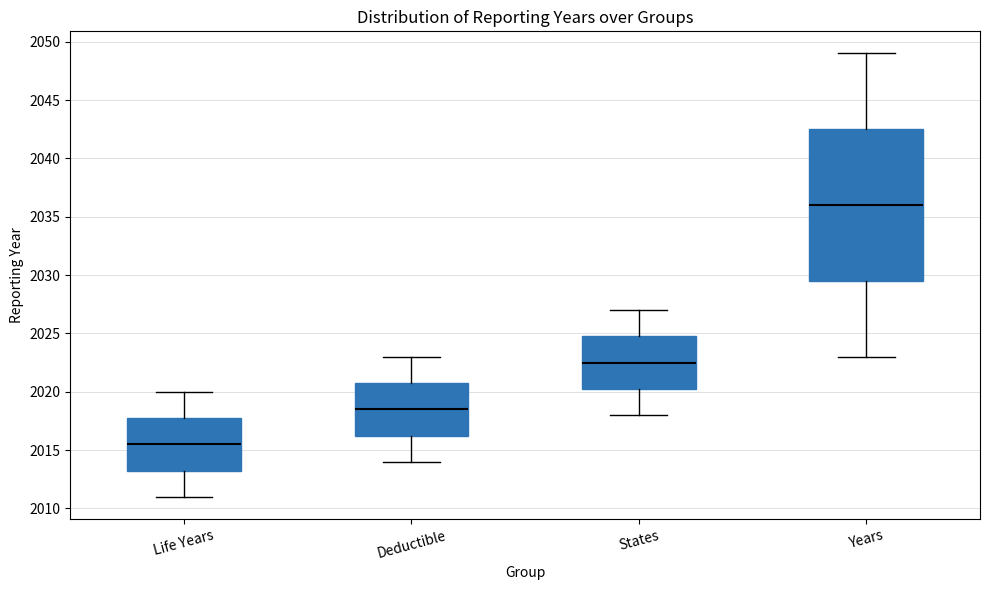

Where is the upper edge of the box for Life Years on the y-axis? The values are not printed on the chart, so give them approximately, as read against the axis.

2018.0